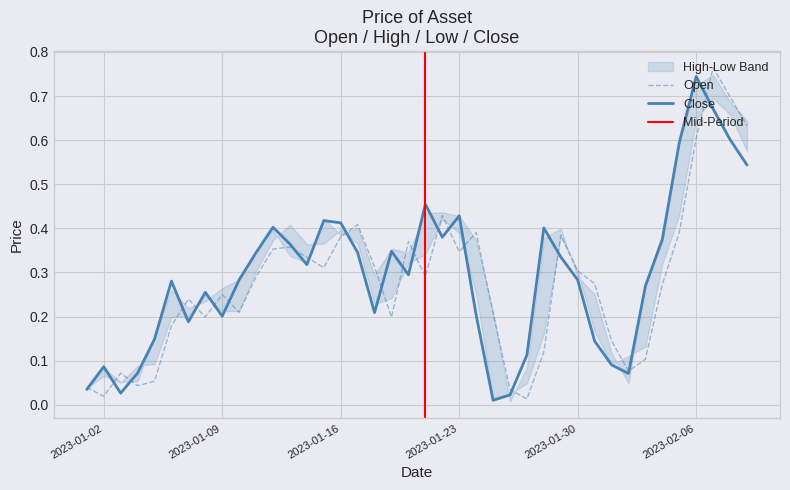

The value of Close at 2023-01-03 is 0.0. True or false?

True